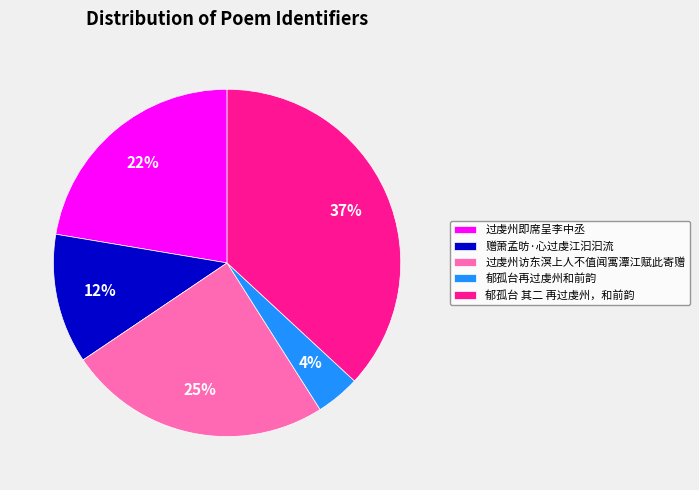

To the nearest percent, what is the combined percentage of 赠萧孟昉·心过虔江汩汩流 and 过虔州访东溟上人不值闻寓潭江赋此寄赠?

37%